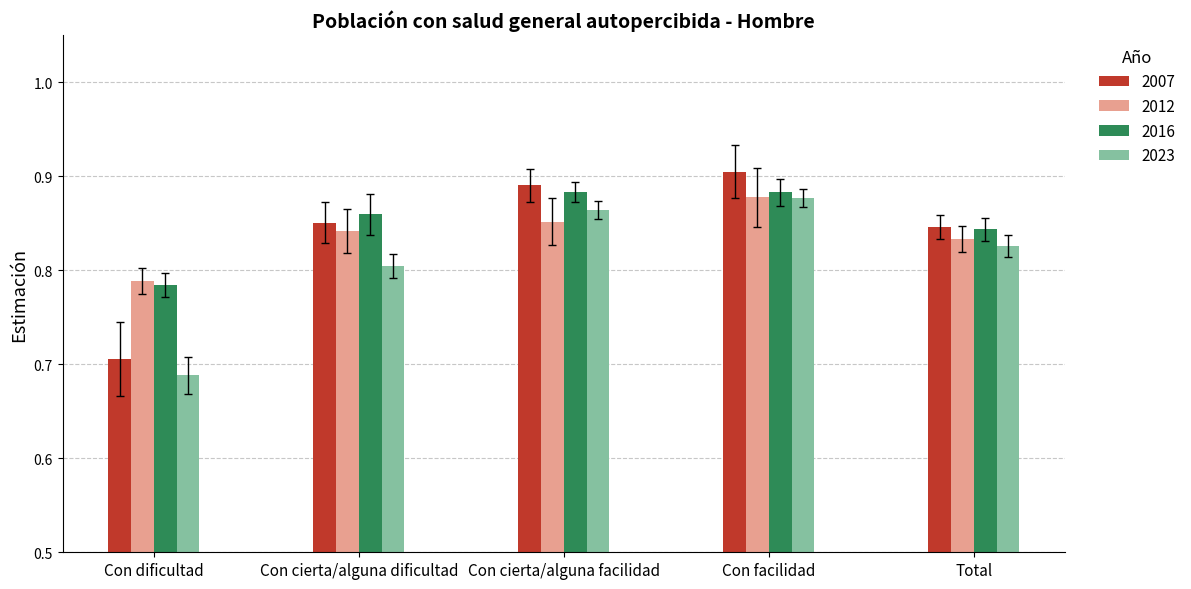

Are the bars horizontal?

No